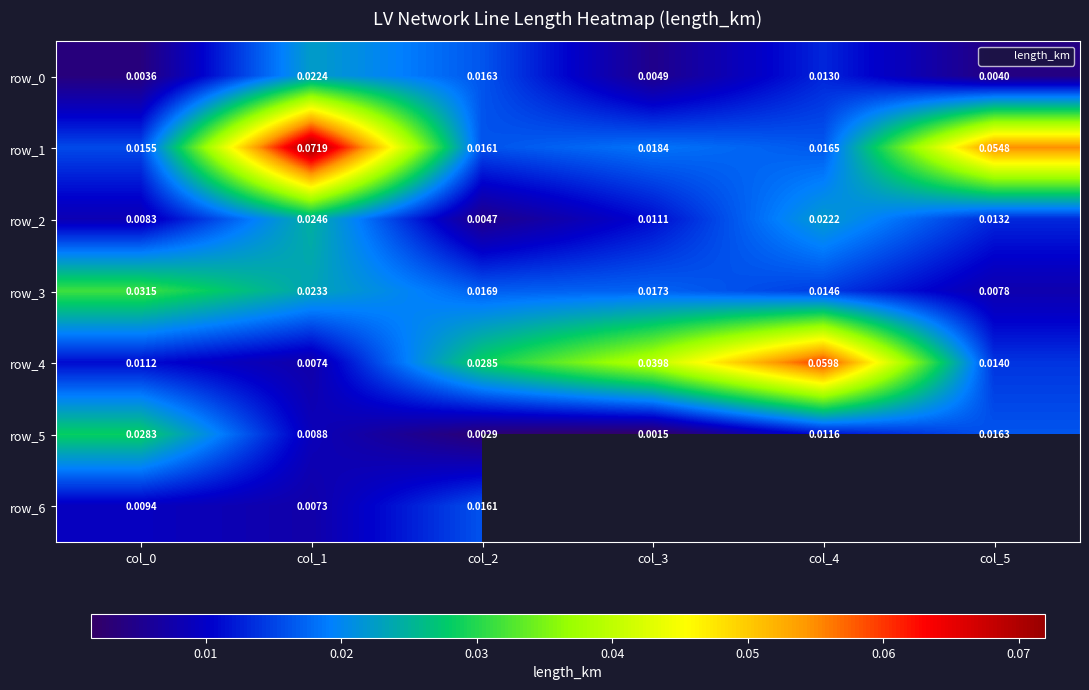

What is the greatest value displayed?

0.1